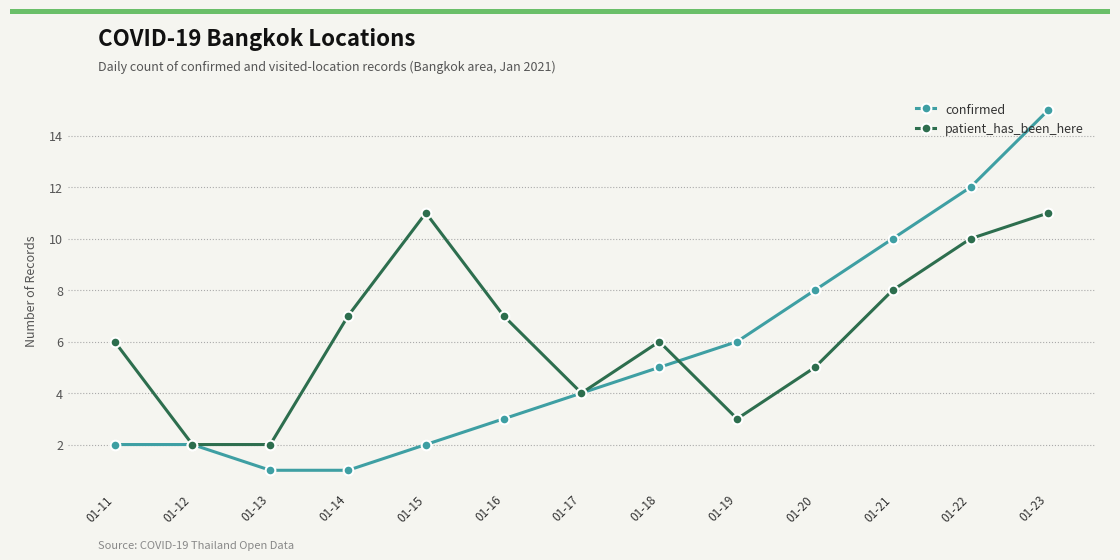

What is the highest value of the confirmed series?

15